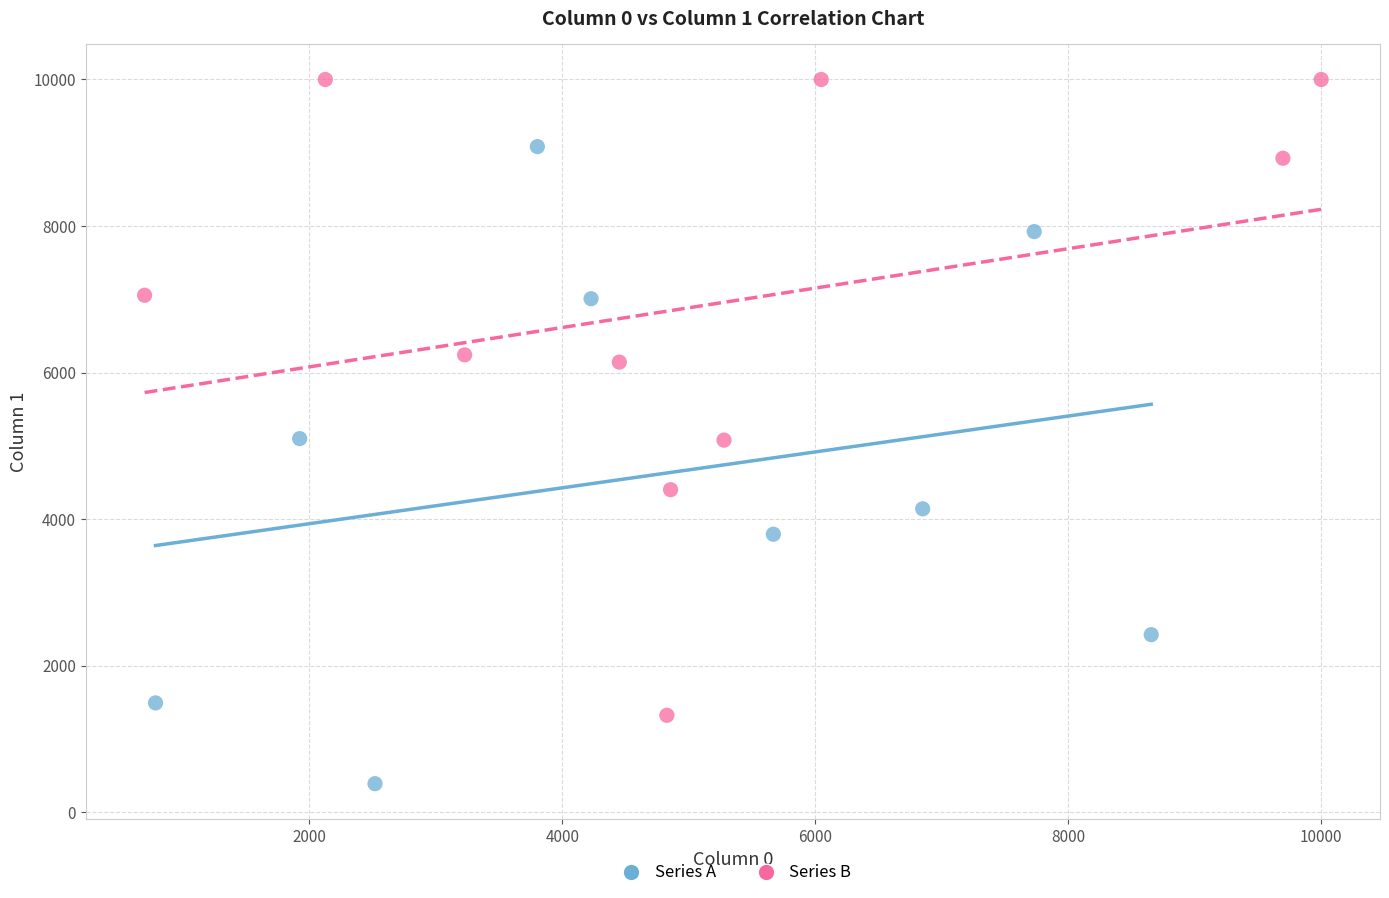

Which series reaches the minimum Y coordinate?

Series A